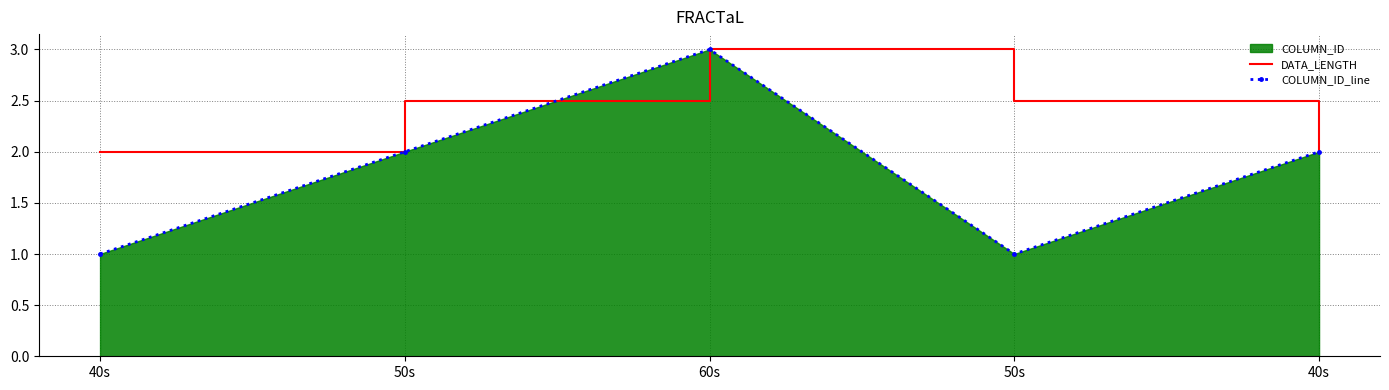

Which series has the widest spread of values?

COLUMN_ID_line